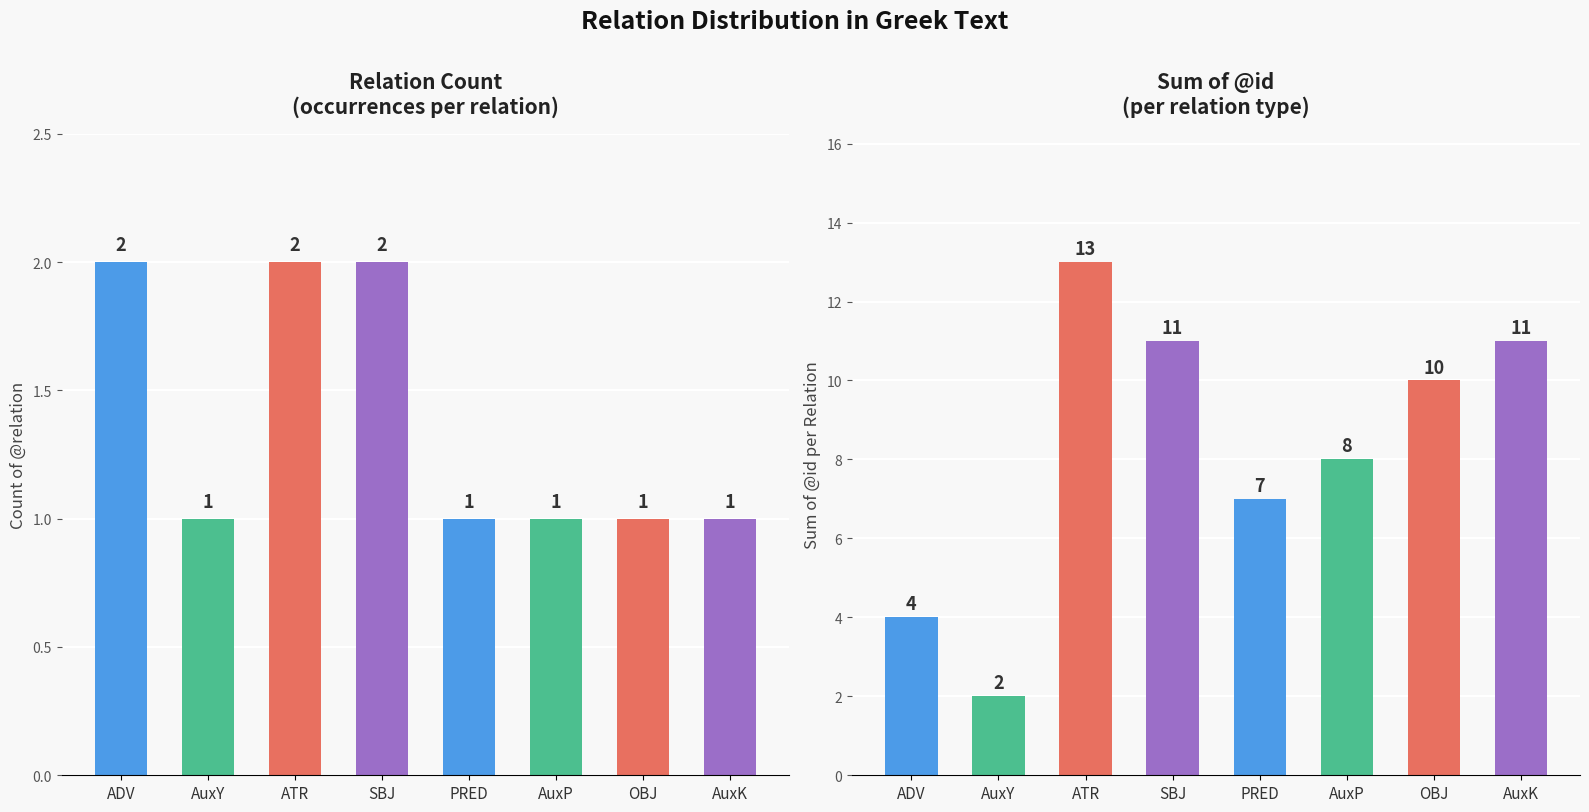

At how many categories does at least one series exceed 10?

3